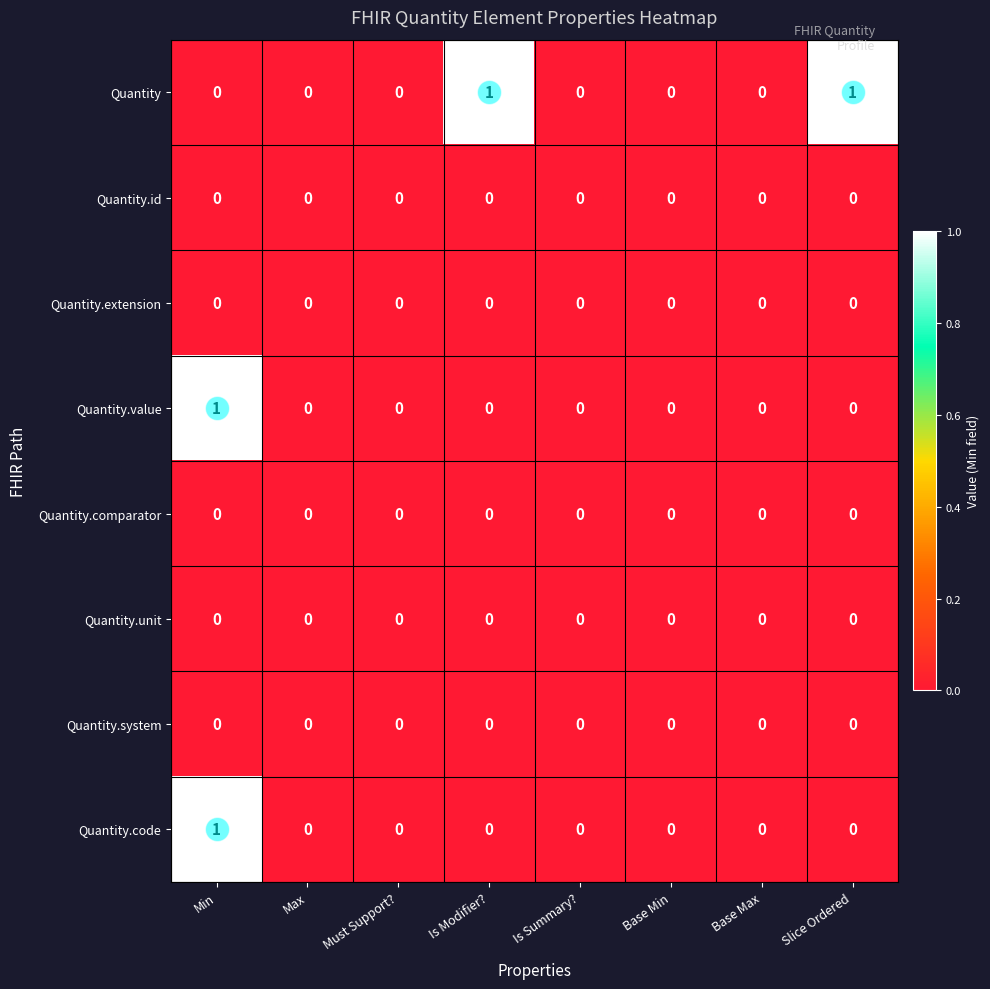

True or false: Quantity.extension has a value of 0 at Must Support?.

True